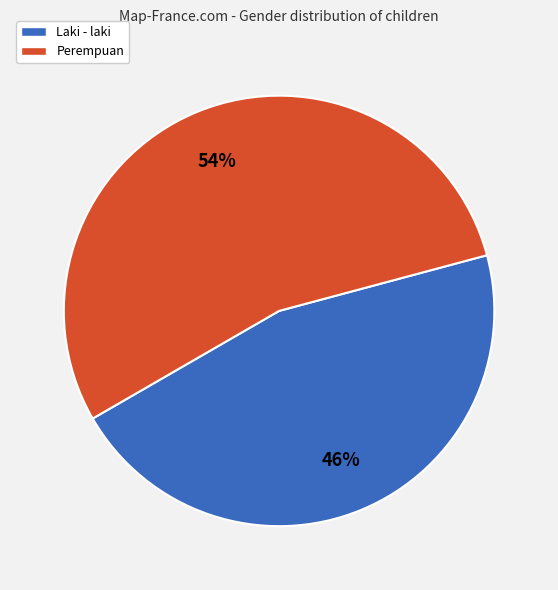

Which has a higher value, Perempuan or Laki - laki?

Perempuan